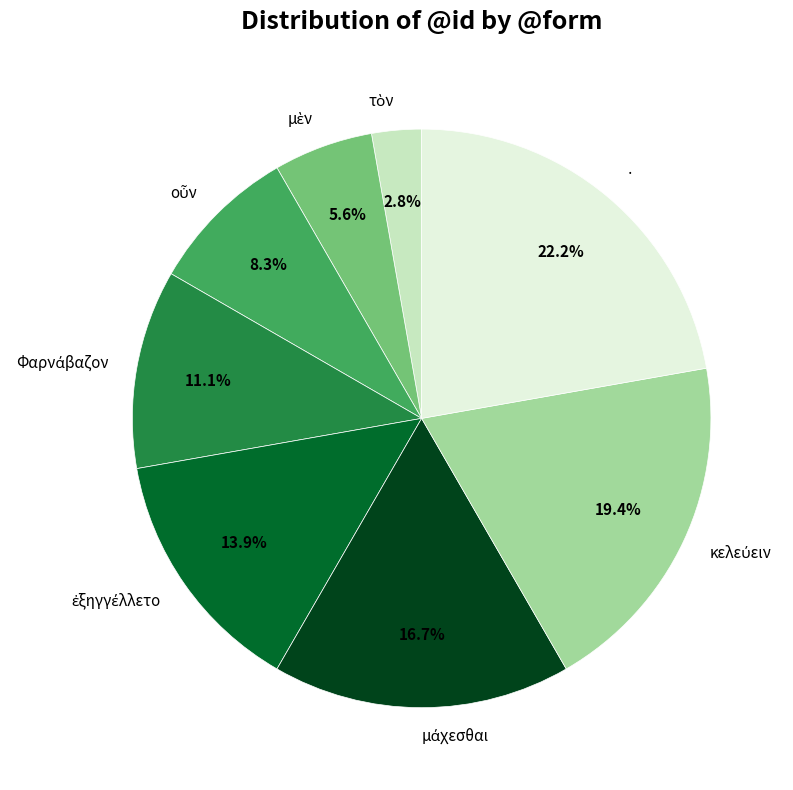

What portion of the pie excludes ·?

77.8%